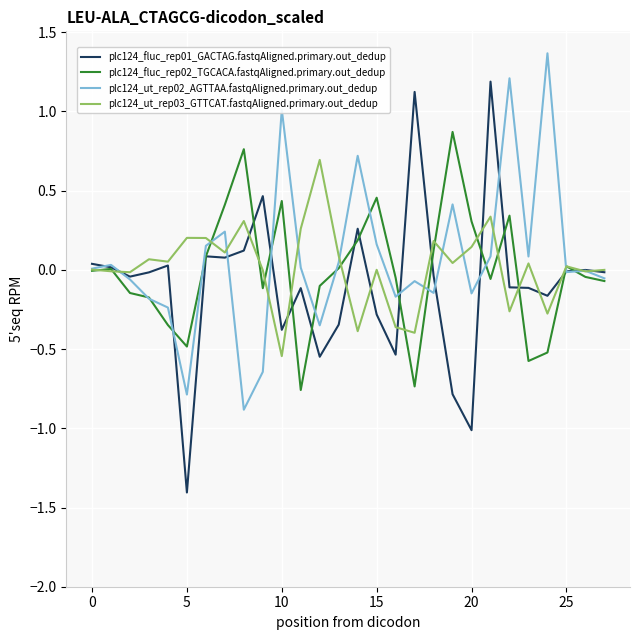

Rank the series by their average value, from lowest to highest.

plc124_fluc_rep01_GACTAG.fastqAligned.primary.out_dedup, plc124_fluc_rep02_TGCACA.fastqAligned.primary.out_dedup, plc124_ut_rep03_GTTCAT.fastqAligned.primary.out_dedup, plc124_ut_rep02_AGTTAA.fastqAligned.primary.out_dedup